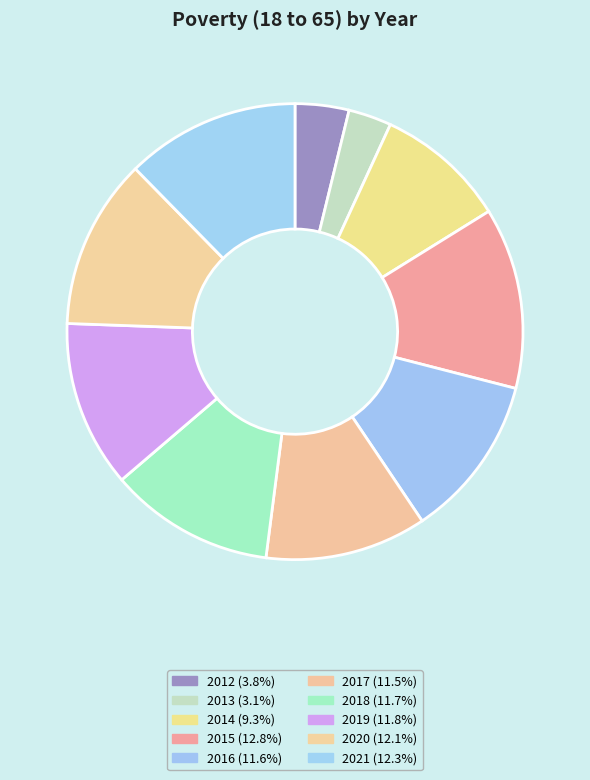

Count the number of slices in the pie.

10